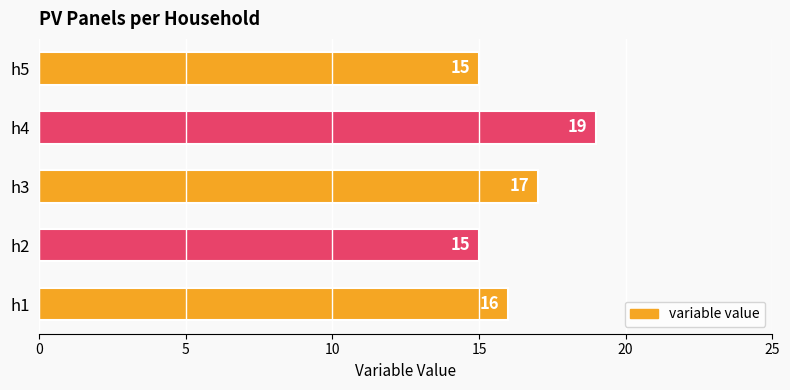

Does the chart contain any negative values?

No